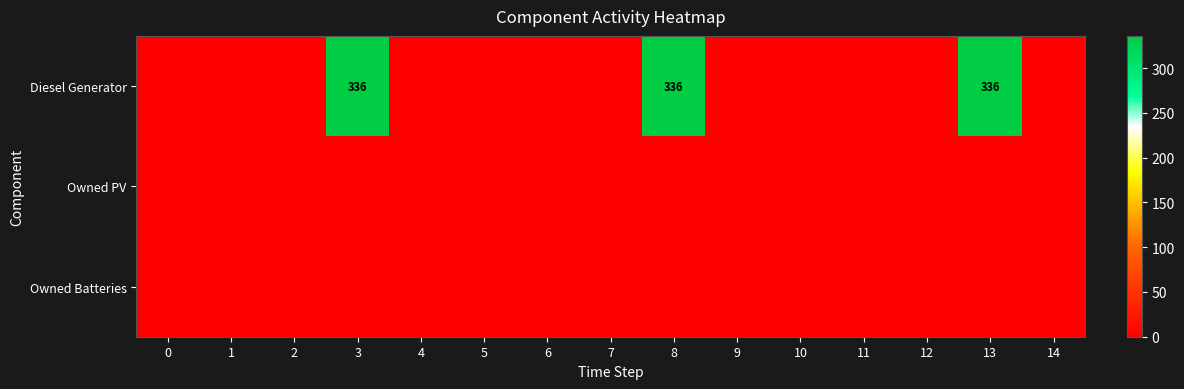

The Diesel Generator series shows 563 at 3. True or false?

False